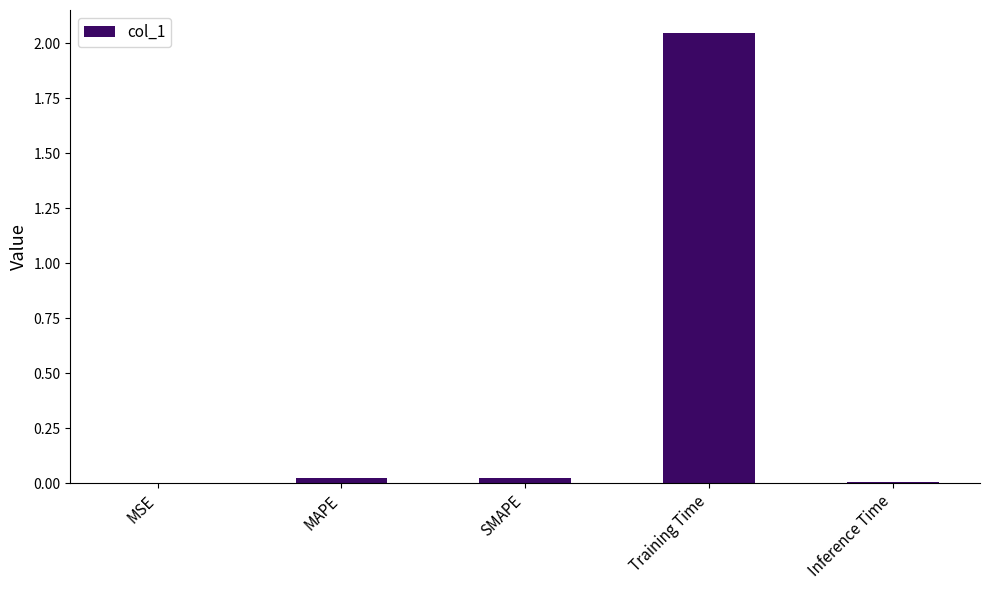

Which label corresponds to the largest value in the chart?

Training Time